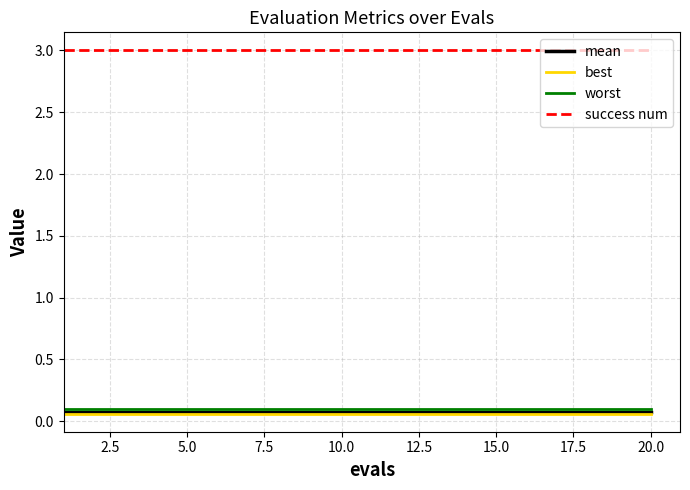

Which series has the largest total across all categories?

success num